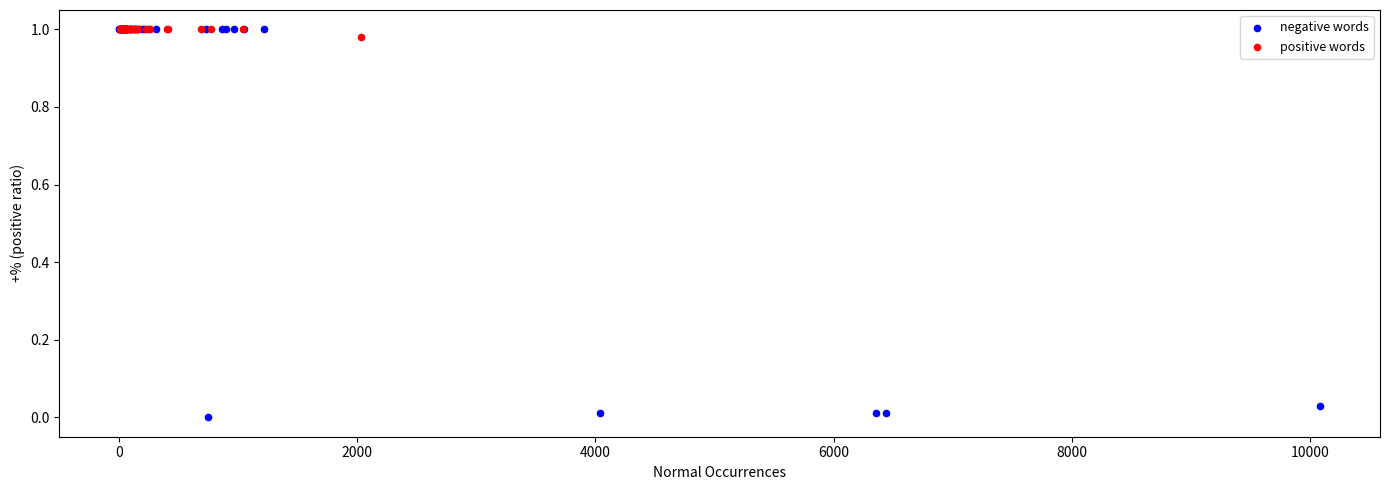

Which series has the widest spread of Y values?

negative words